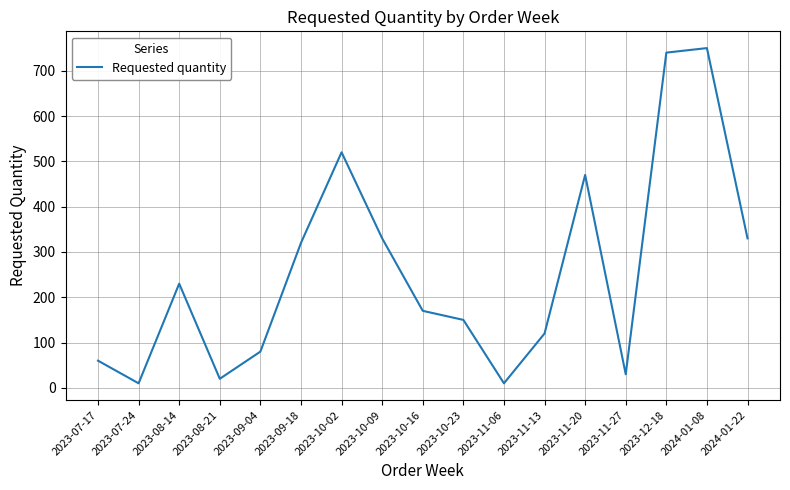

True or false: the data shows 22 at 2023-09-04.

False